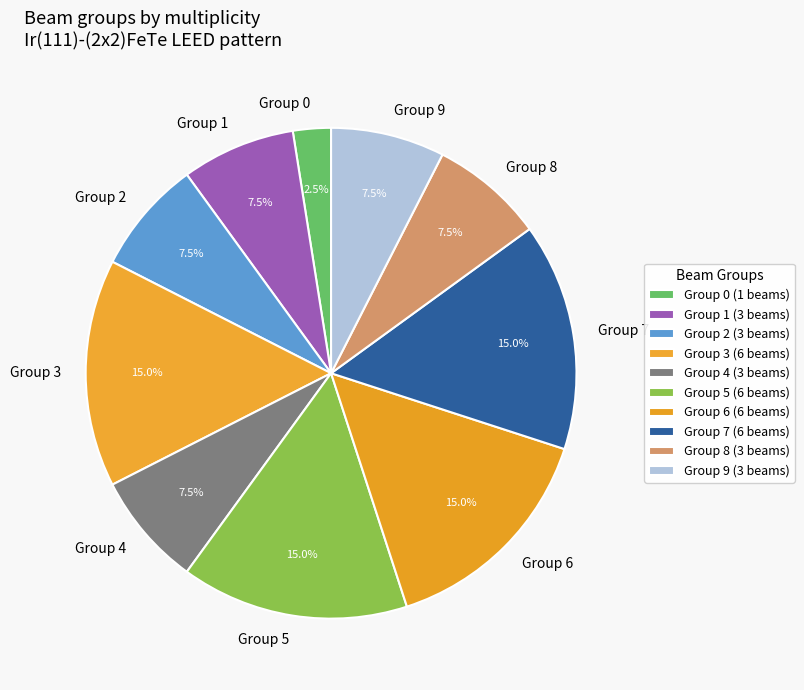

Count the number of slices in the pie.

10